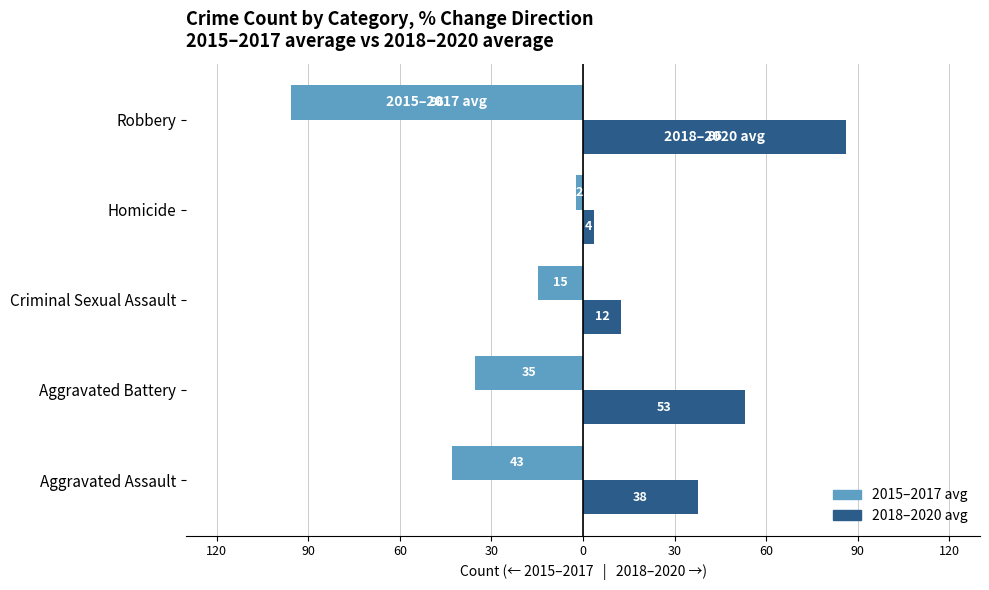

What are all the series names shown in the legend?

2015–2017 avg, 2018–2020 avg